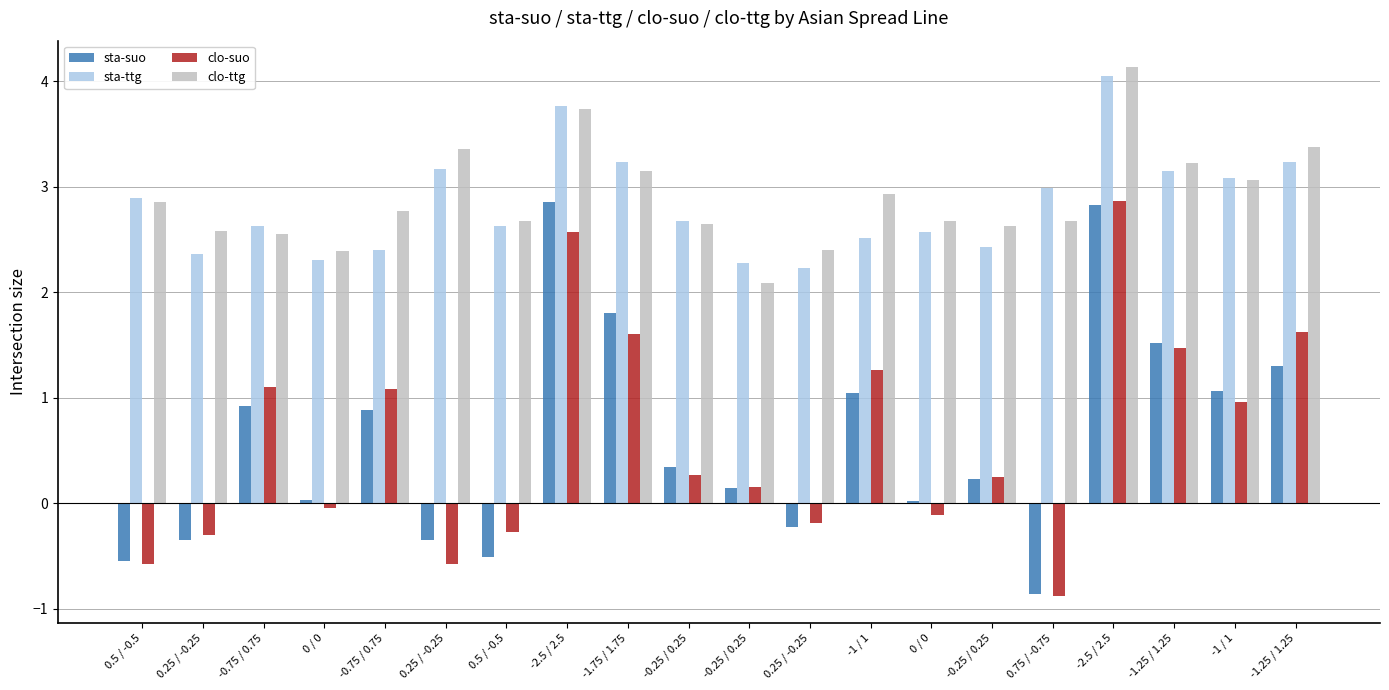

What is the difference between the maximum and minimum values in the sta-suo series?

3.7